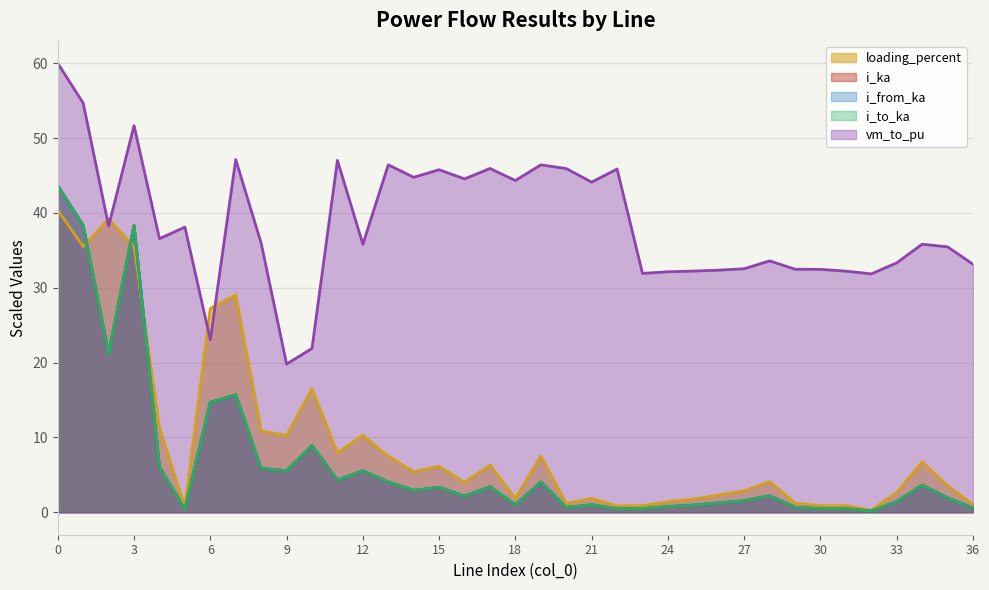

What is the average value of the i_from_ka series?

6.7